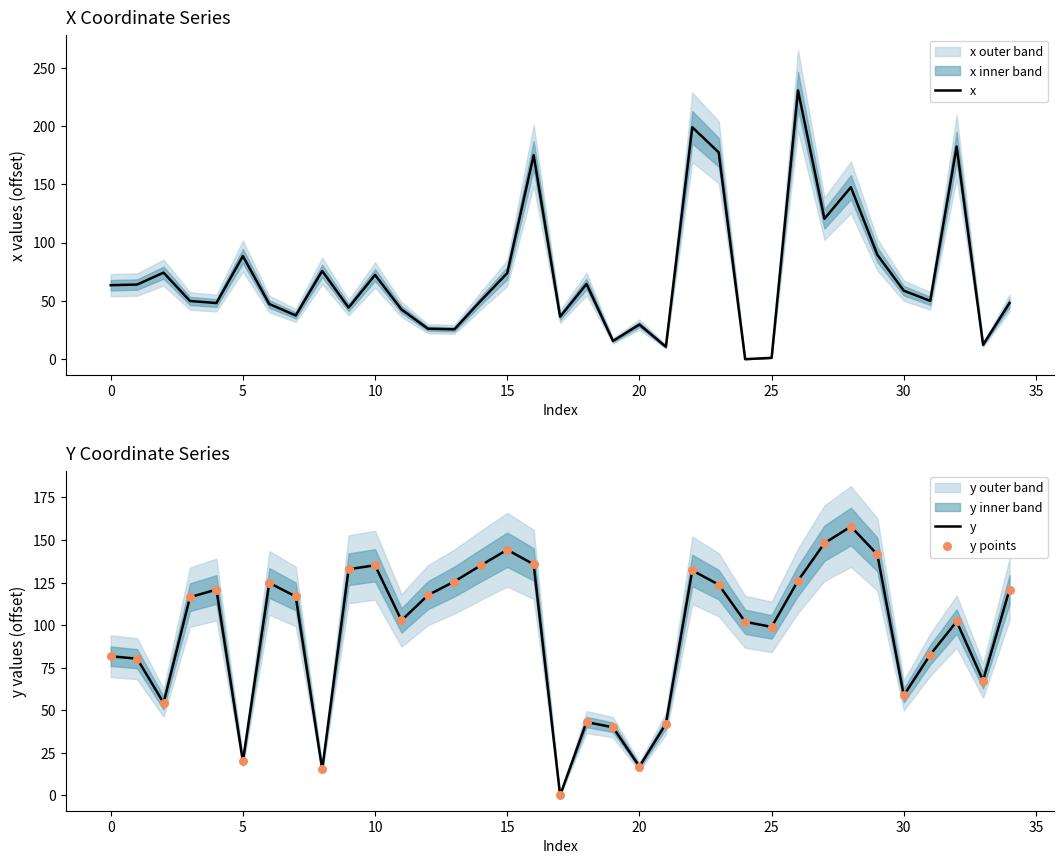

At which category is the sum across all series the highest?

26